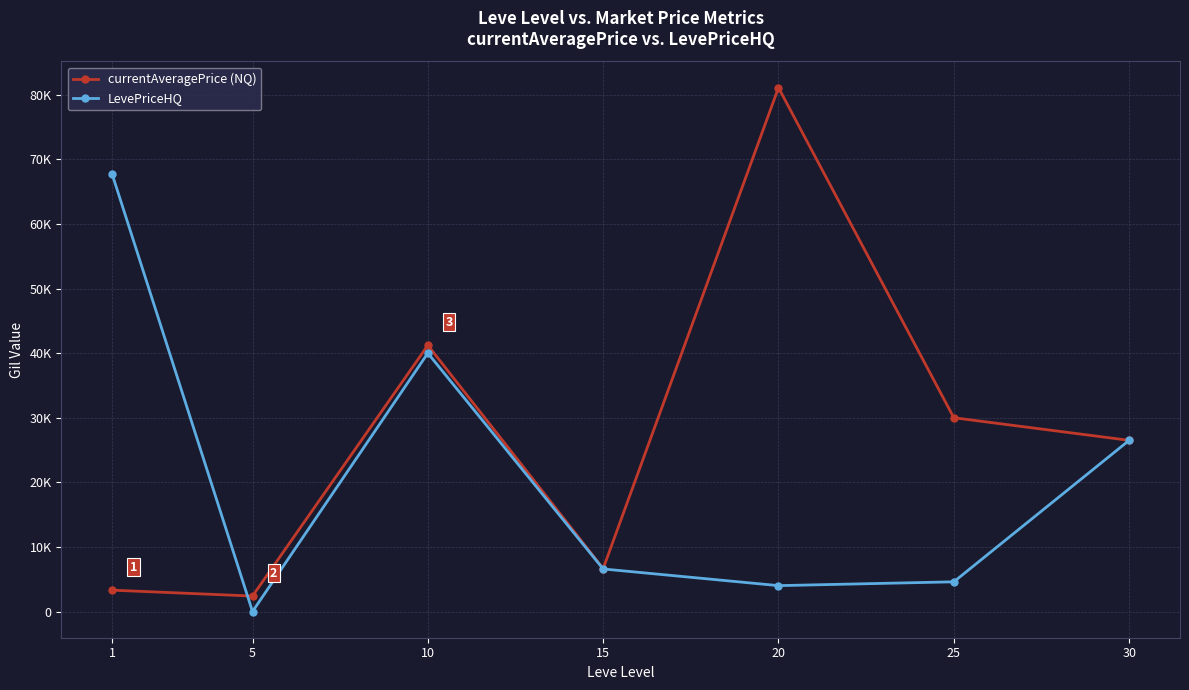

Reading right to left, extract all data points from this chart.

currentAveragePrice (NQ): 26500	30000	81100	6645	41214	2395	3307
LevePriceHQ: 26500	4600	4008	6590	40000	0	67666